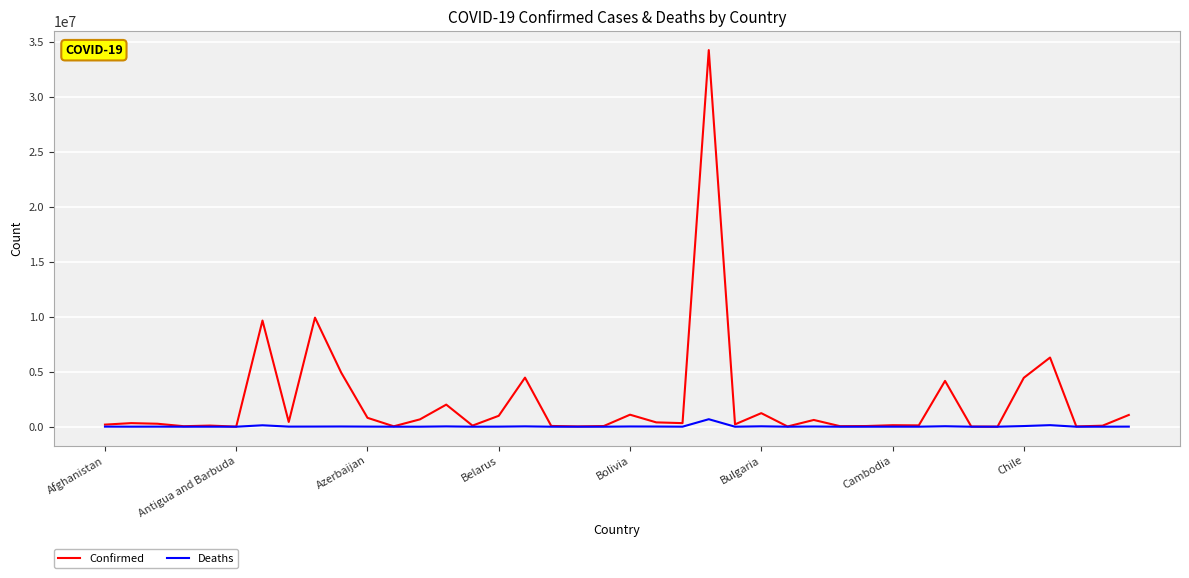

Which series has the largest total across all categories?

Confirmed